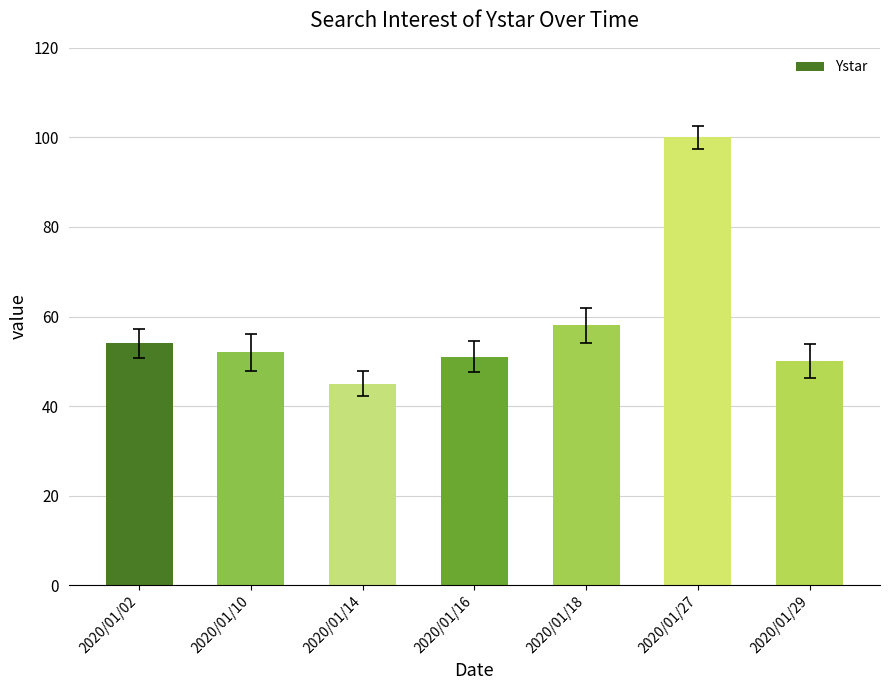

Reading left to right, transcribe all the data shown in this chart.

54	52	45	51	58	100	50